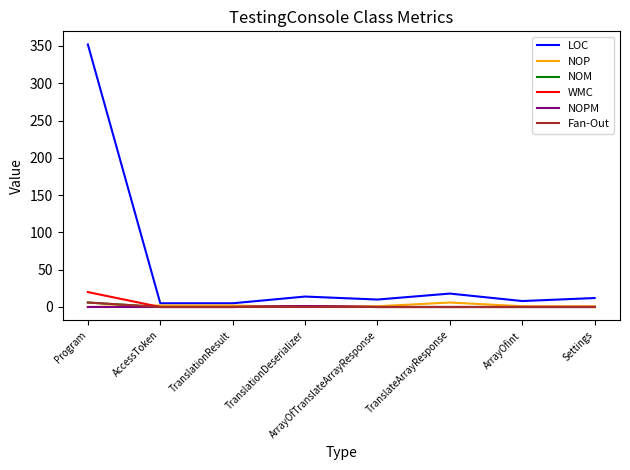

Which category has the highest value across all series?

Program